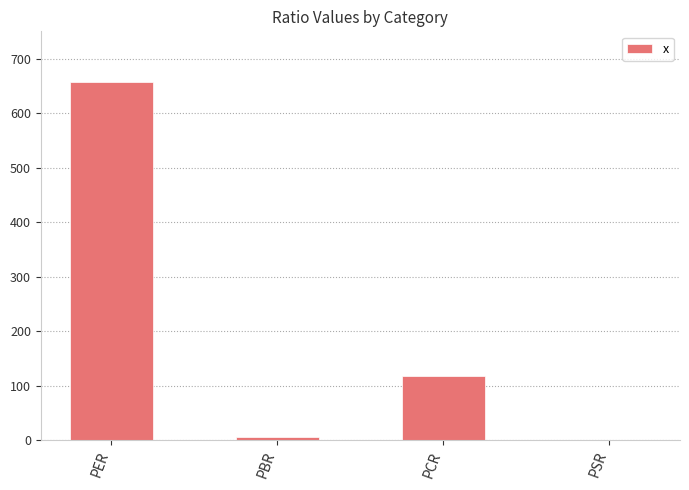

Which label corresponds to the largest value in the chart?

PER